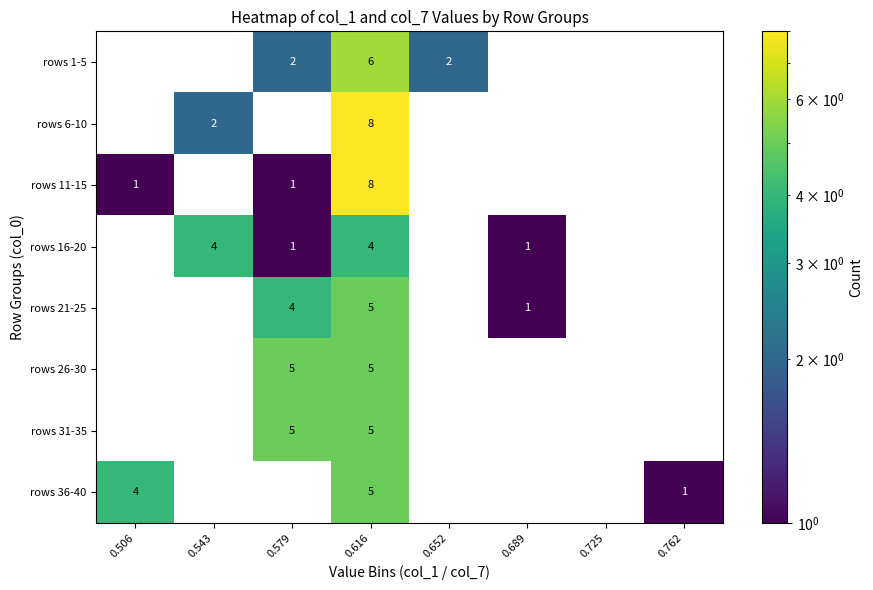

The value of rows 6-10 at 0.543 is 1. True or false?

False